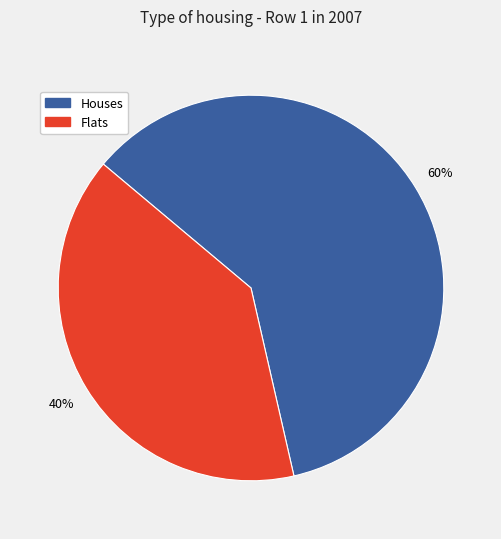

To the nearest percent, what is the average slice percentage?

50%